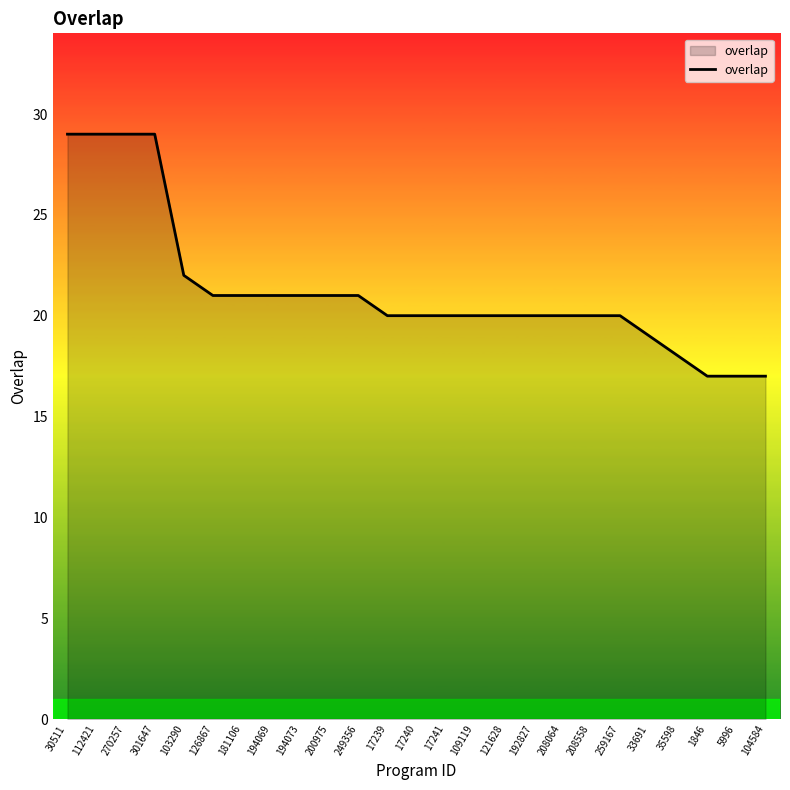

Where does the data first go above 20?

30511